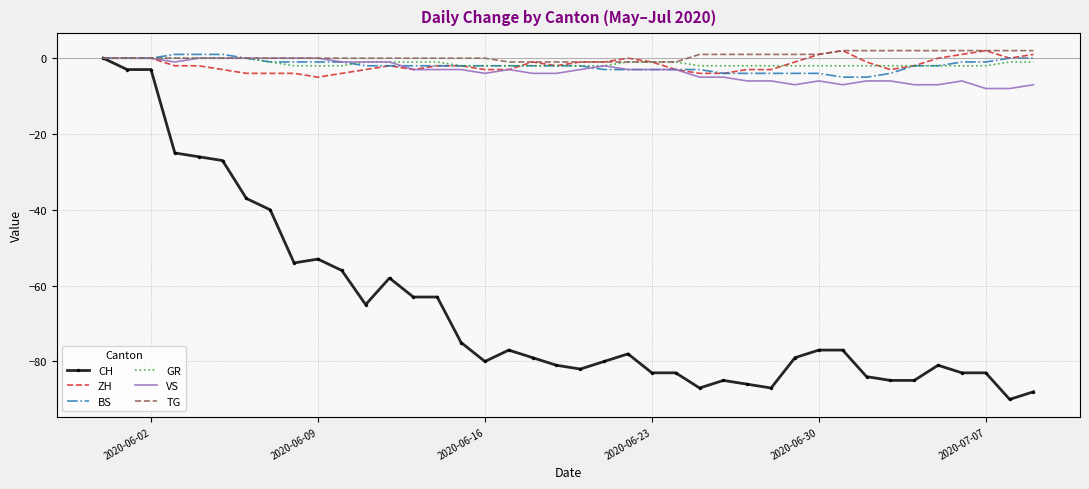

What is the smallest value displayed?

-90